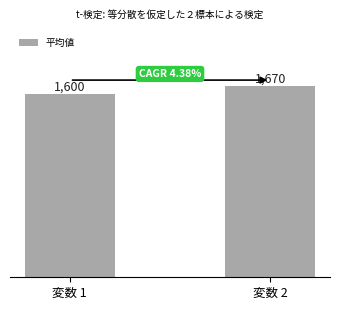

What is the value of the 1st bar from the left?

1600